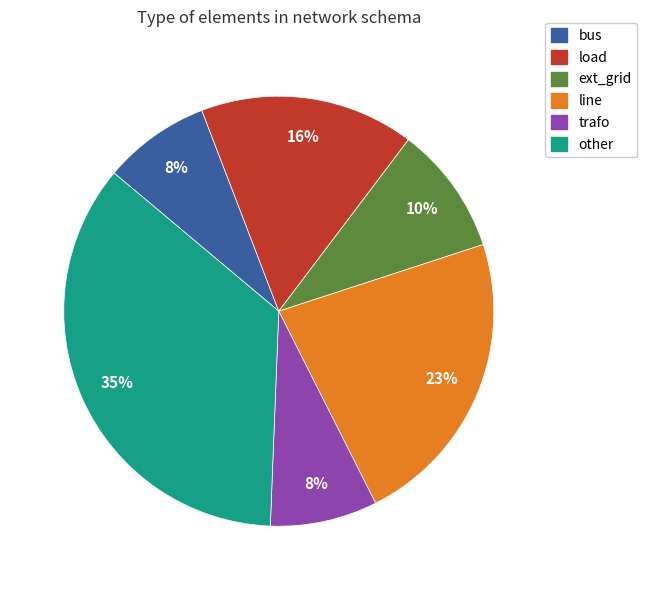

Do bus and other together represent more than half of the pie?

No